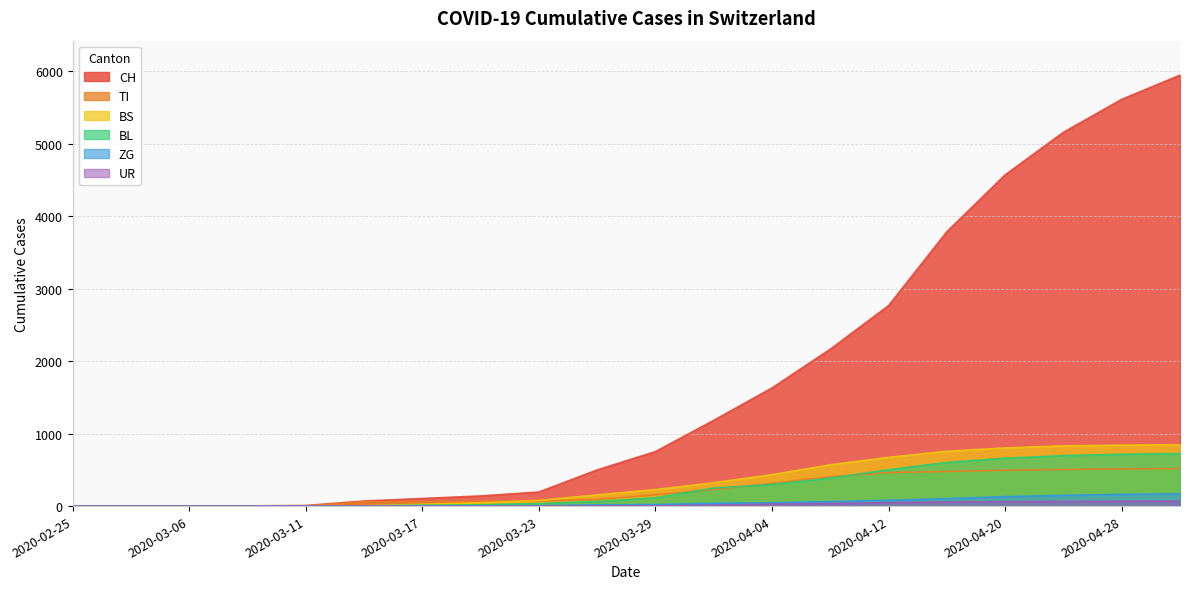

What is the difference between the BL values at 2020-04-20 and 2020-04-01?

411